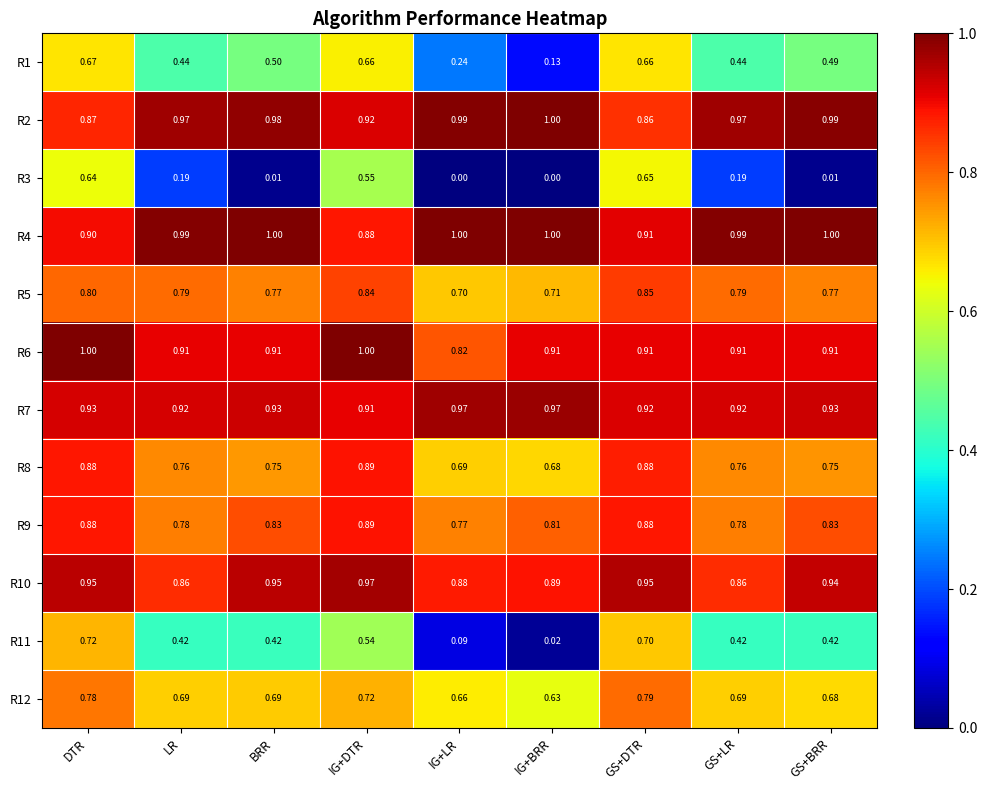

Count the number of data series in this chart.

12